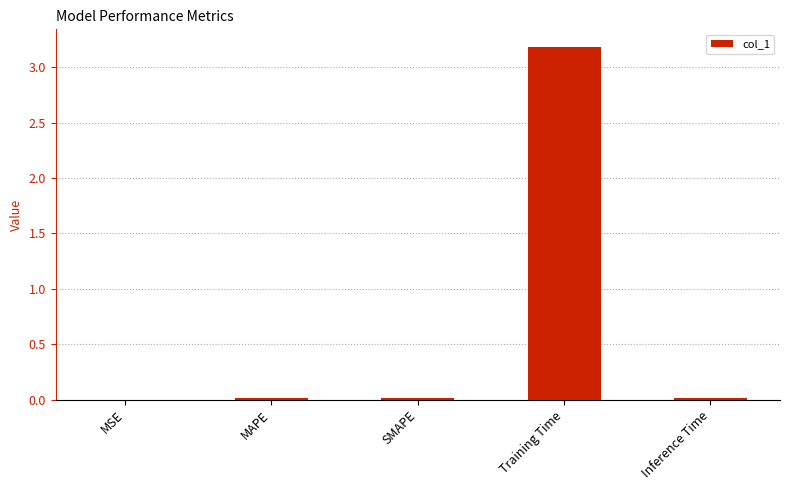

Which category has the highest value across all series?

Training Time